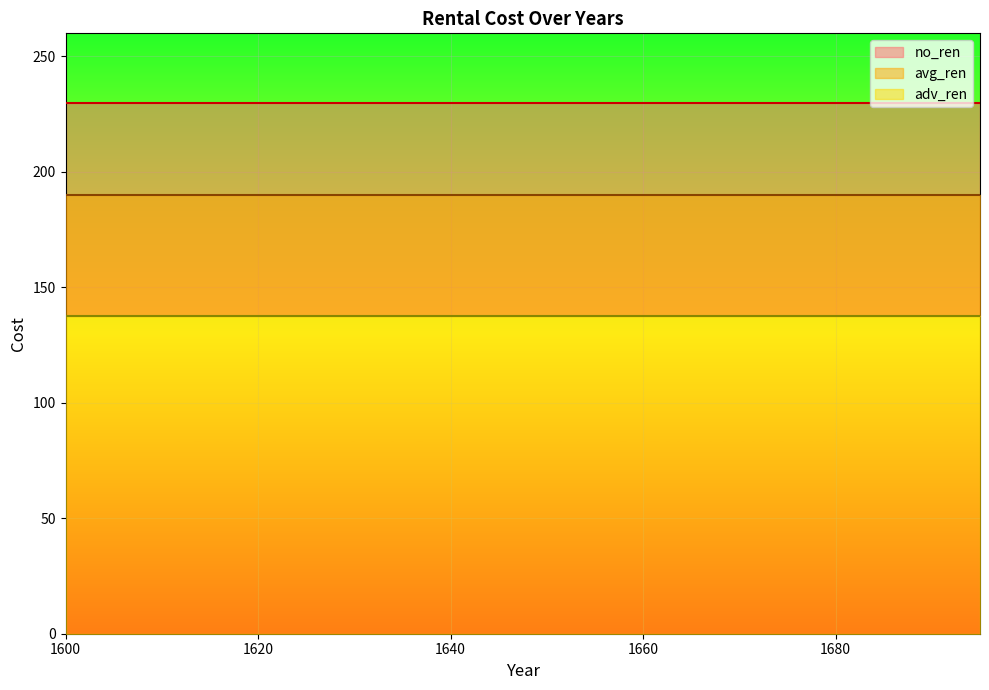

What is the difference between the highest and lowest values at 1690?

92.1